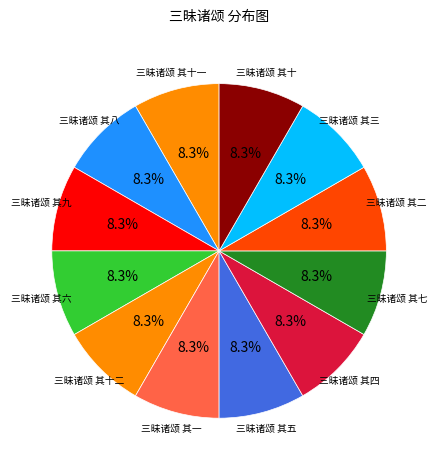

Does 三昧诸颂 其二 account for over 50% of the chart?

No